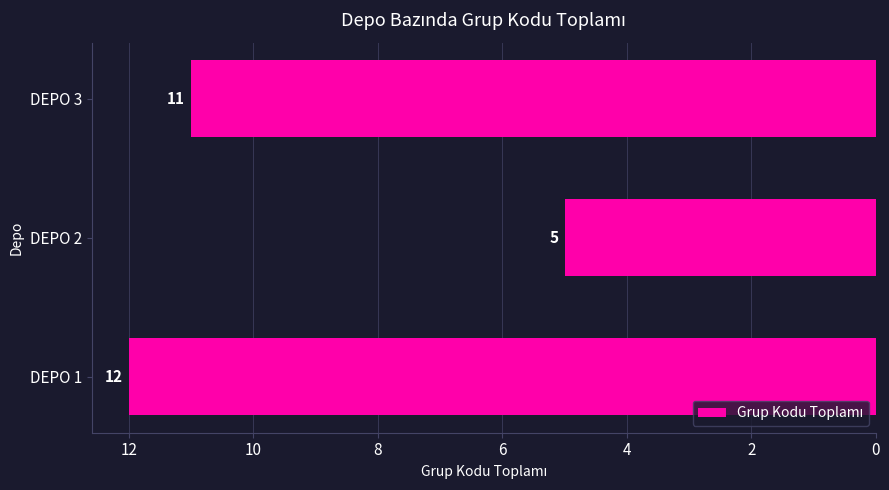

Are the bars horizontal?

Yes